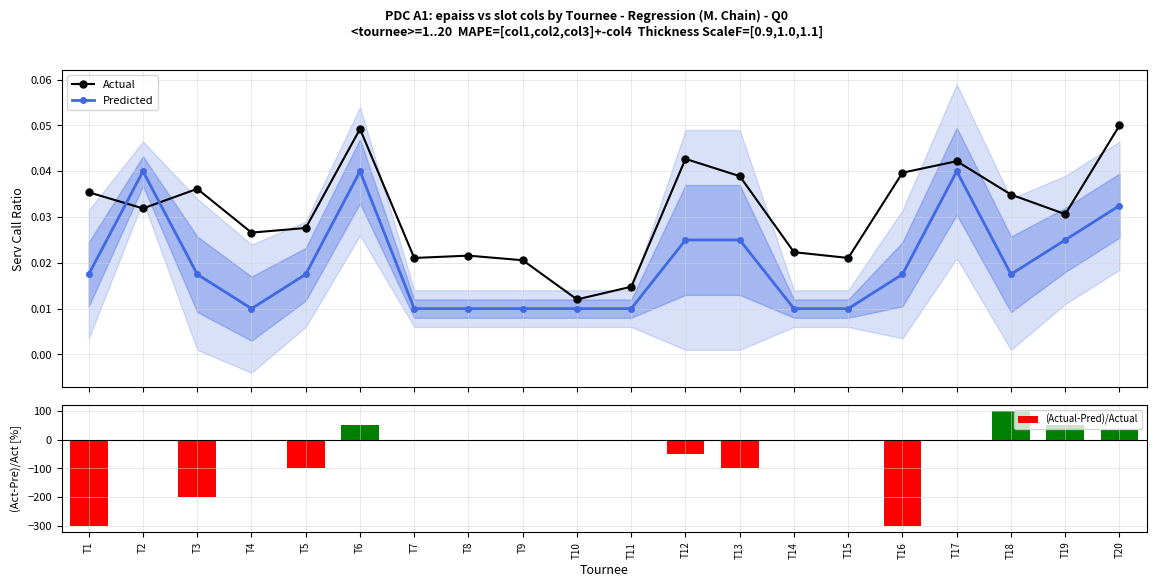

Which series changed the most between T8 and T14?

Actual